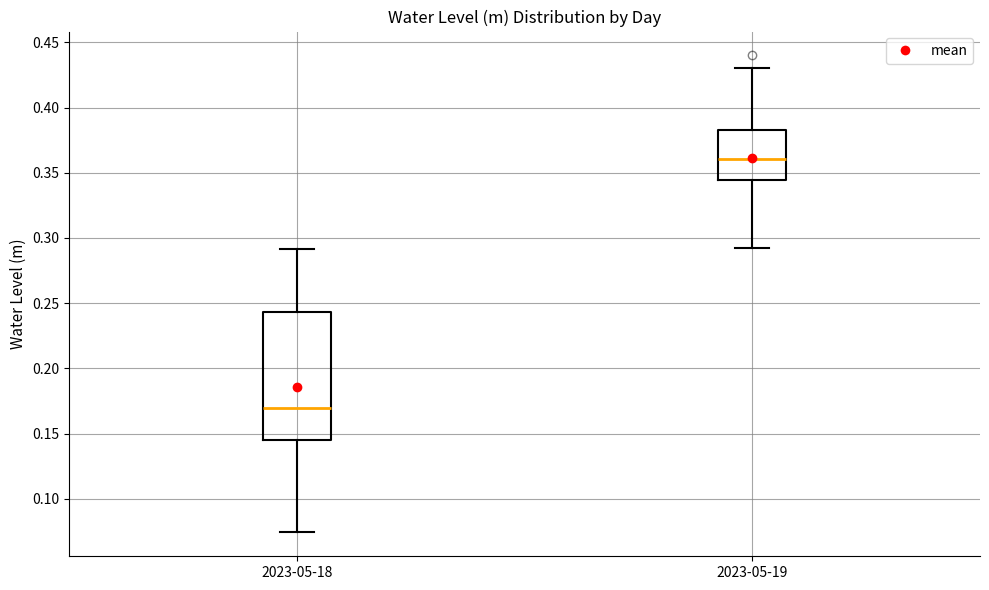

Reading left to right, read every box against the y-axis: the position of its median line, the range the box covers, and the ends of its whiskers. The values are not printed on the chart, so give them approximately, as read against the axis.

2023-05-18: median 0.170, box 0.145 to 0.245, whiskers 0.075 to 0.290
2023-05-19: median 0.360, box 0.345 to 0.385, whiskers 0.290 to 0.430